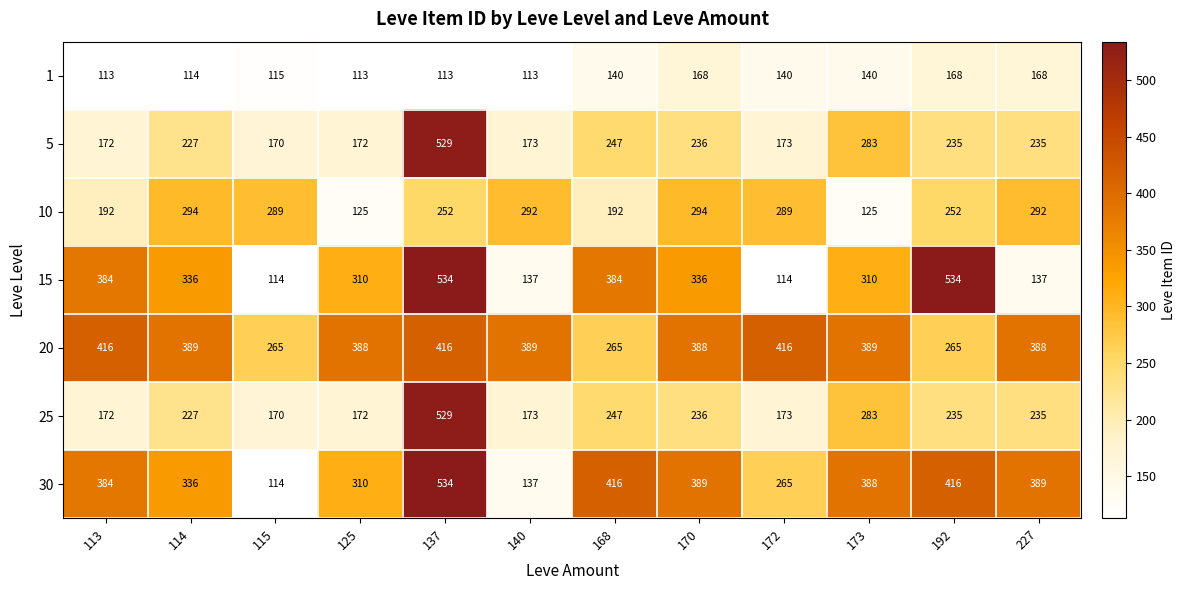

Which series changed the most between 125 and 227?

15